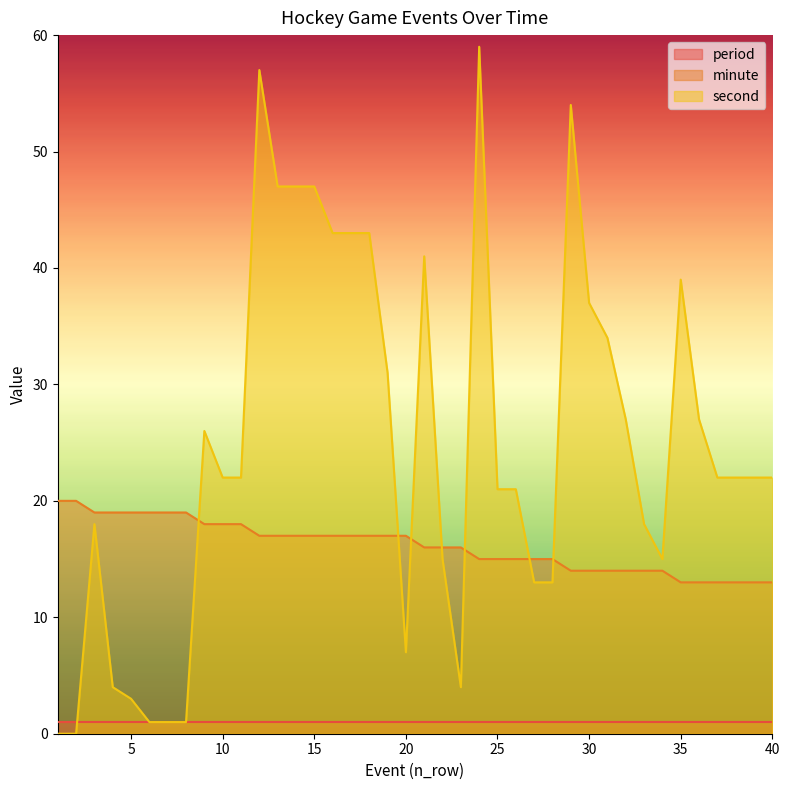

At 15, list the series in order from smallest to largest.

period, minute, second